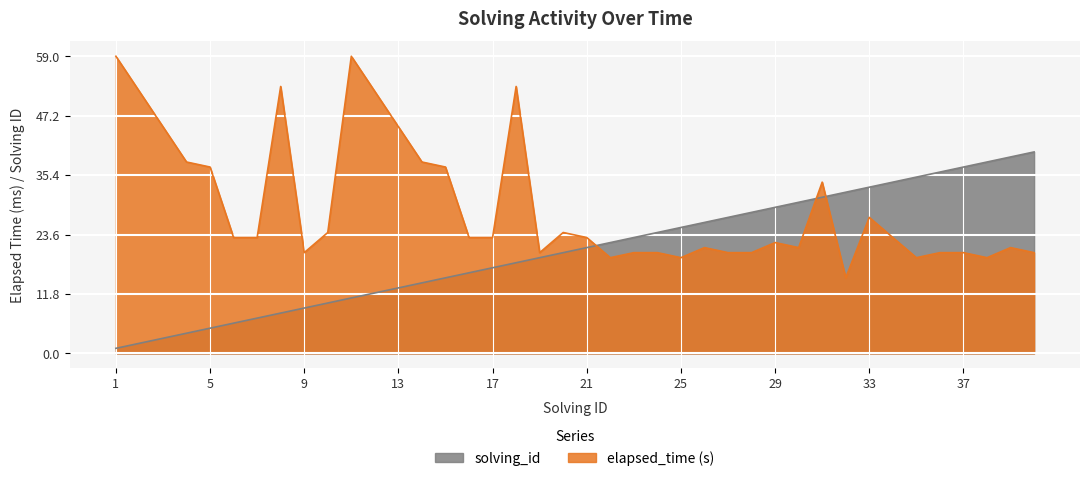

Which series ends up on top after the final intersection of elapsed_time and solving_id?

solving_id